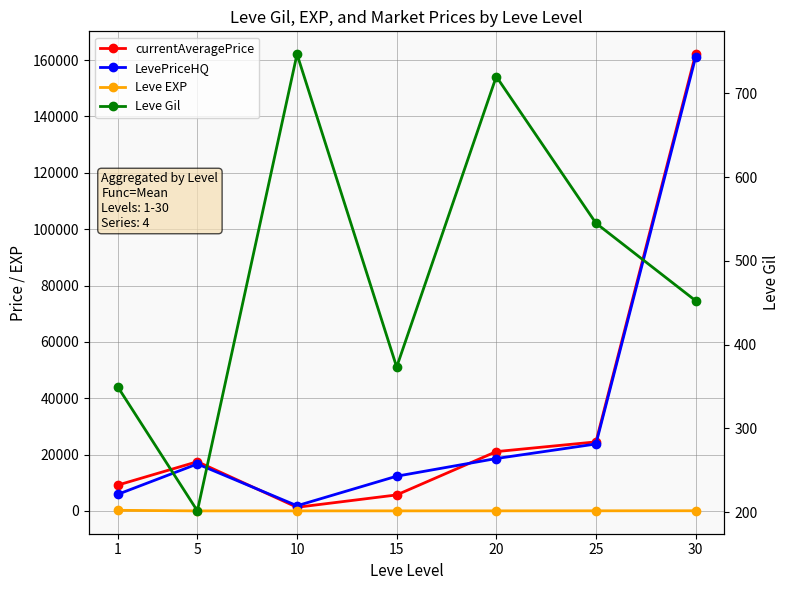

How many lines are shown in the chart?

4